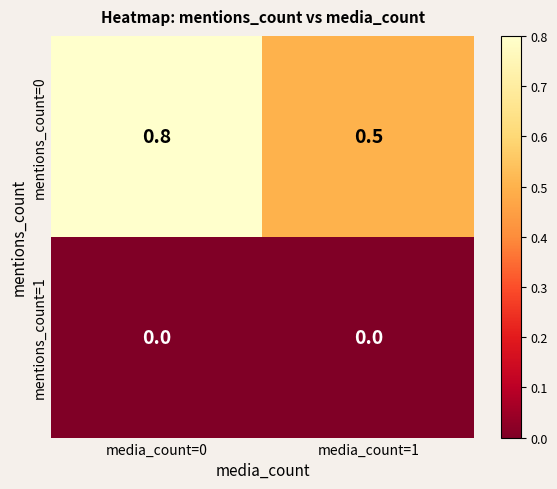

At which label is mentions_count=0 closest to 0?

media_count=1